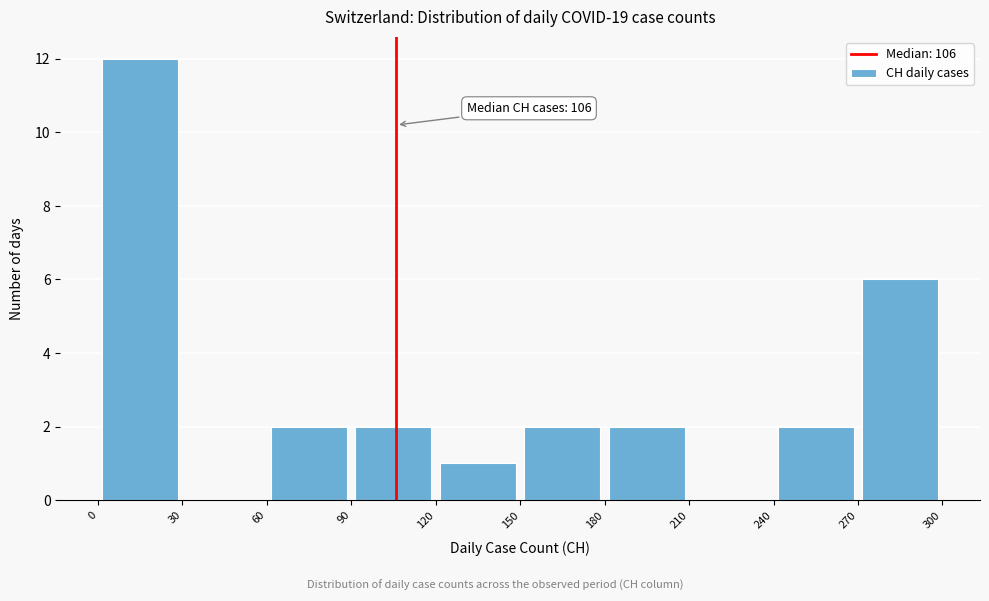

Over which range of the x-axis is the bar tallest?

0 to 30